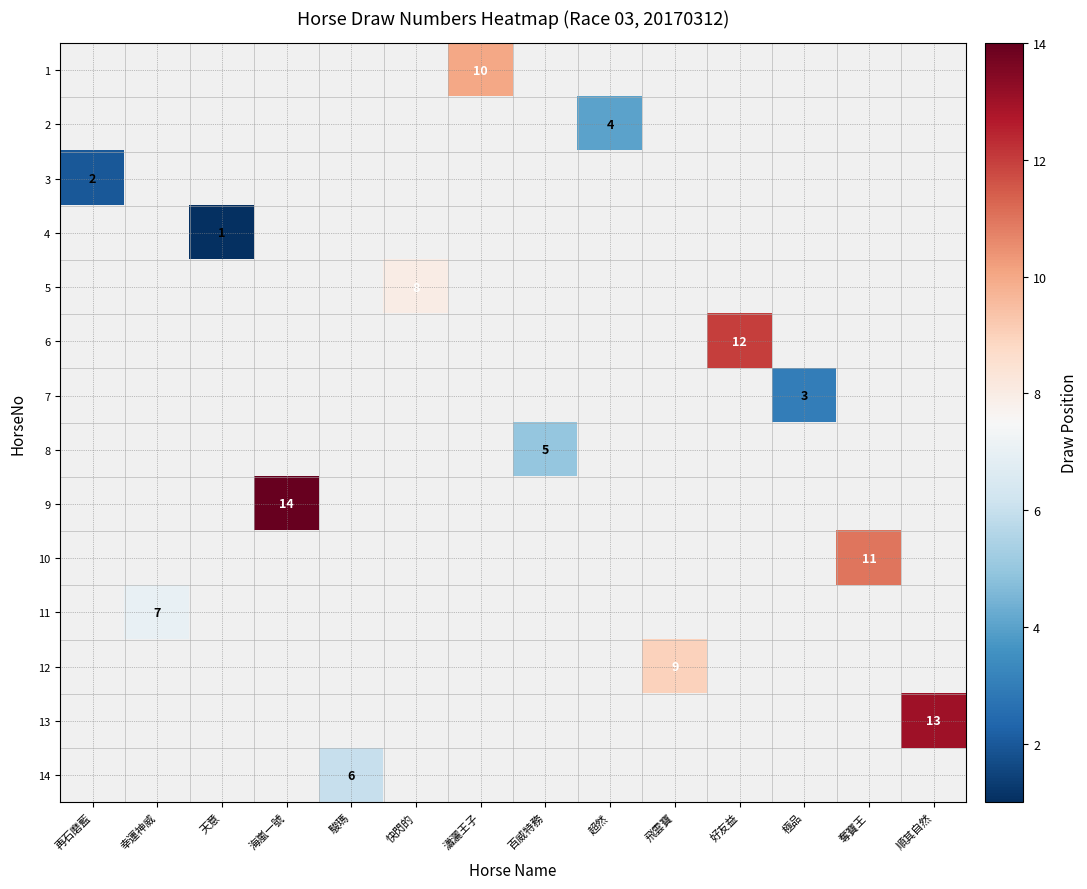

True or false: 9 has a value of 21 at 海嵐一號.

False